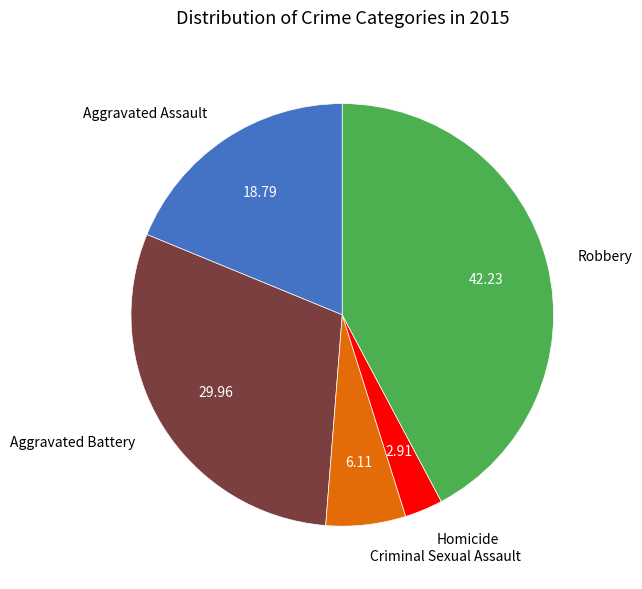

What is the ratio of the value at Homicide to the value at Criminal Sexual Assault?

0.5